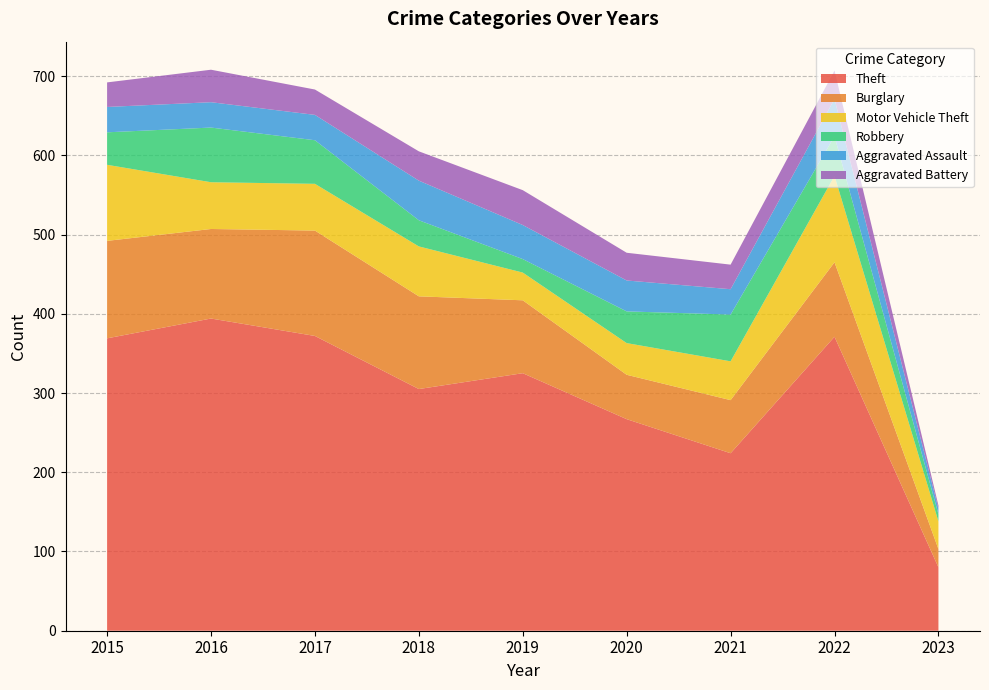

Reading left to right, transcribe all the data shown in this chart.

Theft: 369	394	372	305	325	267	224	371	80
Burglary: 123	113	133	117	92	56	67	94	23
Motor Vehicle Theft: 96	59	59	63	35	40	49	109	35
Robbery: 41	69	55	33	17	40	59	50	9
Aggravated Assault: 32	32	32	50	43	39	32	47	7
Aggravated Battery: 31	41	32	37	44	35	31	36	4